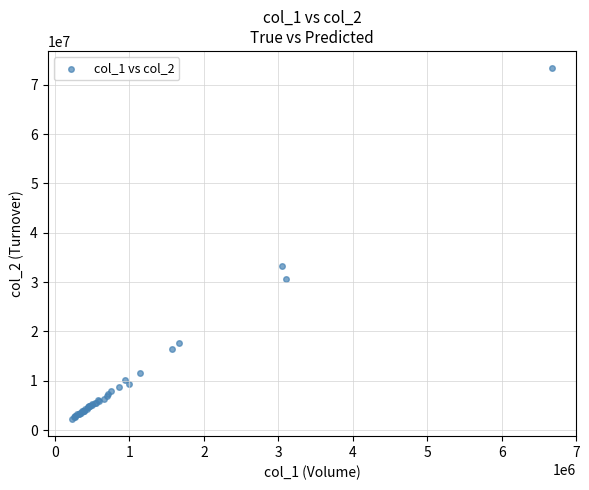

What Y value in the scatter plot is closest to 37809471?

33229137